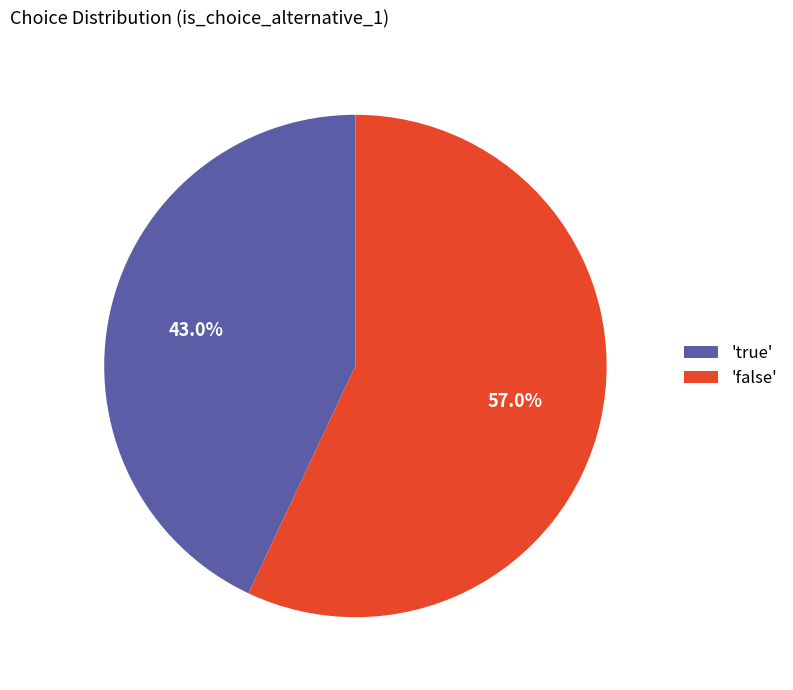

How many segments does this pie chart have?

2